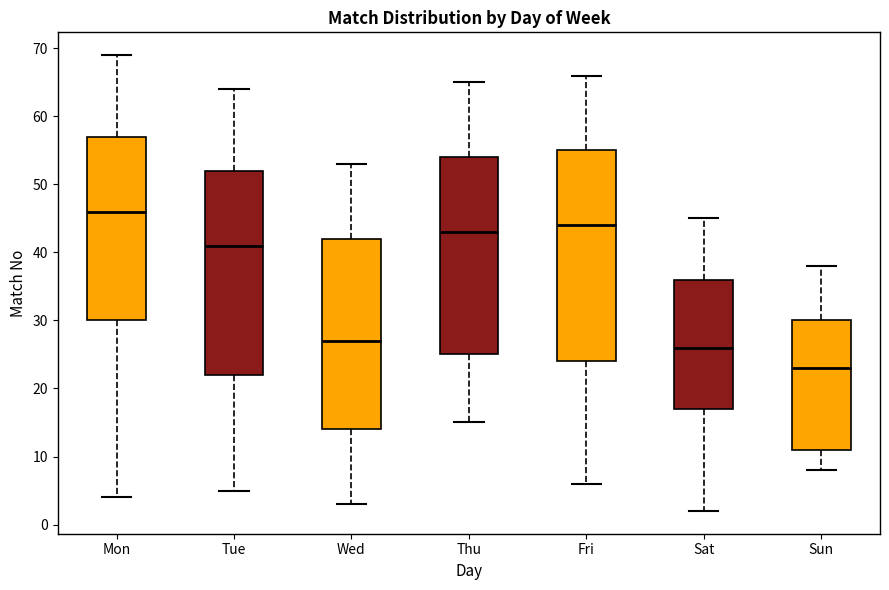

Which box has the lowest median line?

Sun